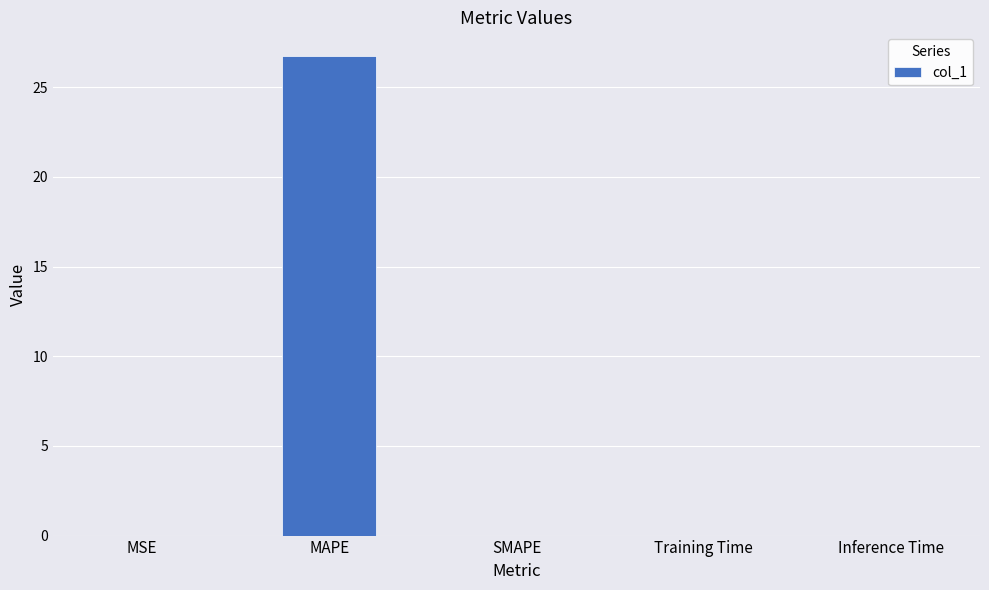

What is the change in value from MAPE to SMAPE?

-26.7